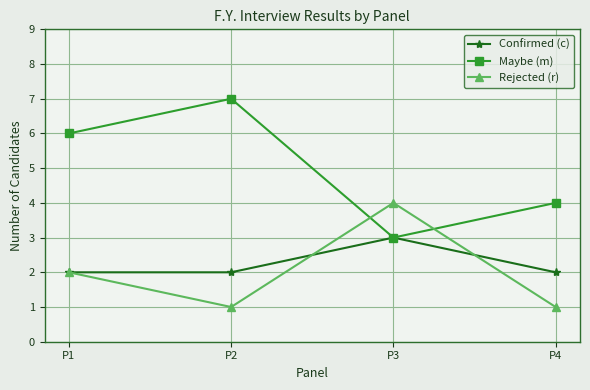

Between P1 and P4, which series saw the biggest shift?

Maybe (m)